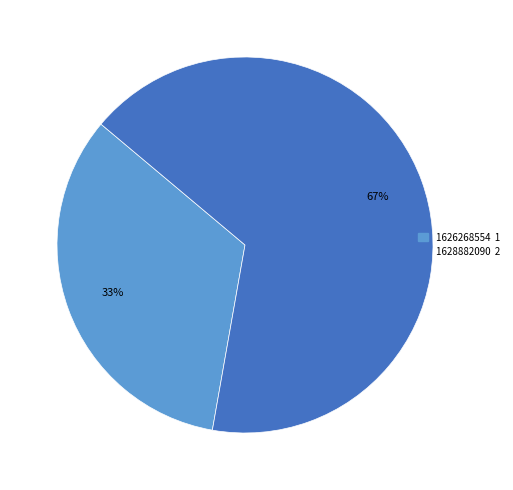

To the nearest percent, what is the average slice percentage?

50%